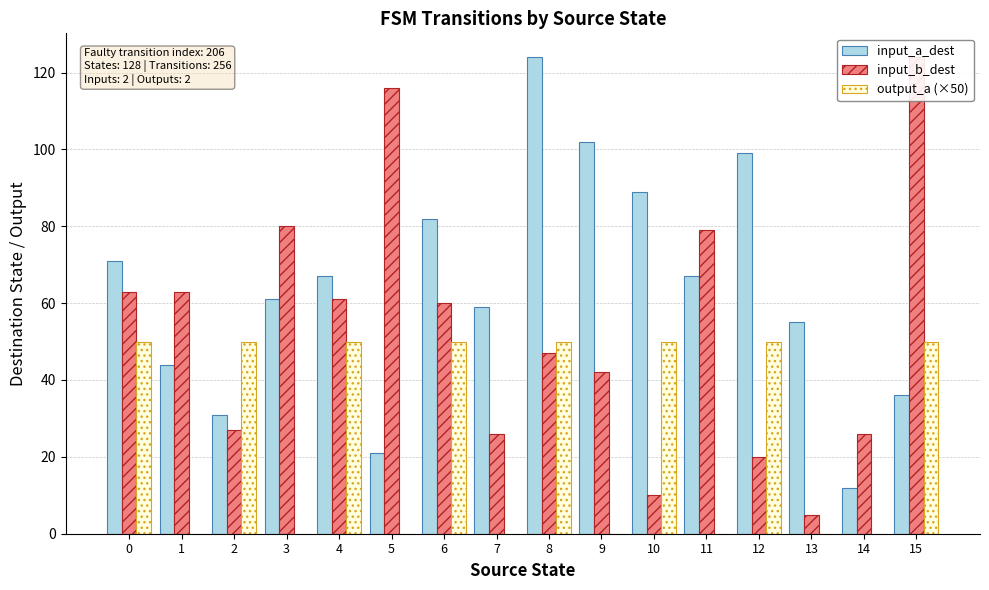

At which label does output_a (×50) reach its minimum?

1